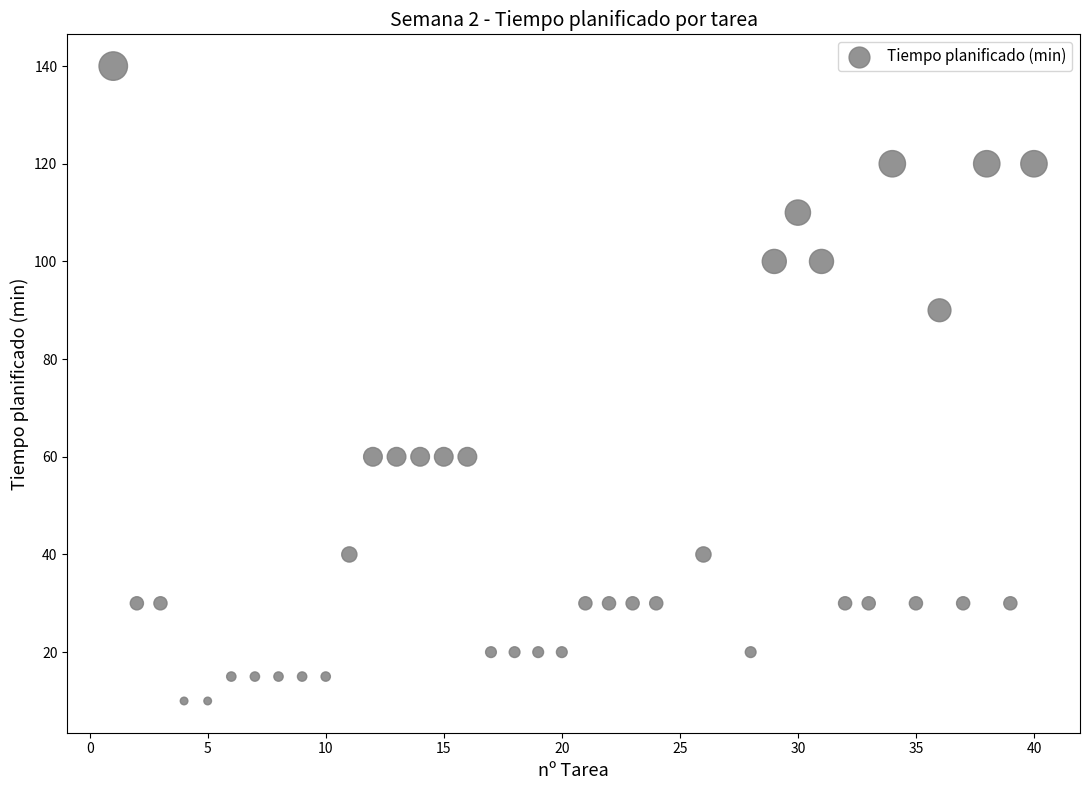

What is the range of Y values (max minus min)?

130